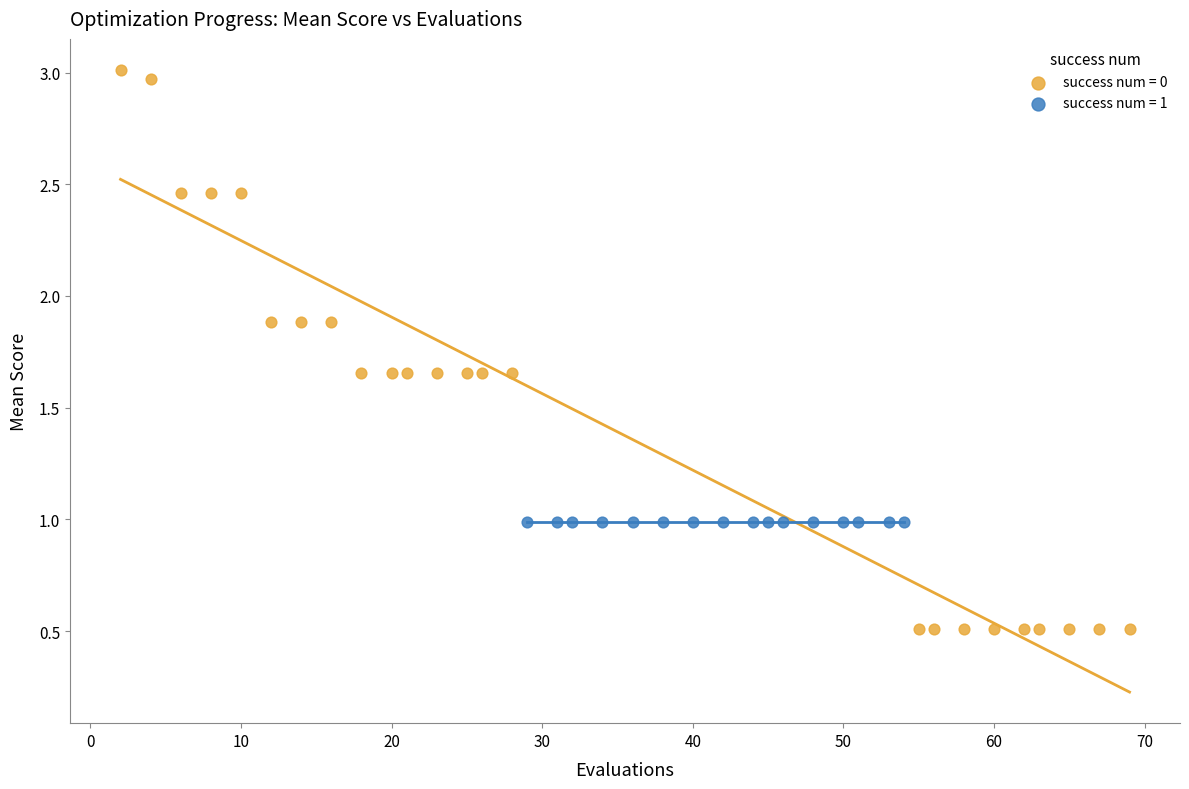

Which series contains the highest Y value?

success num = 0